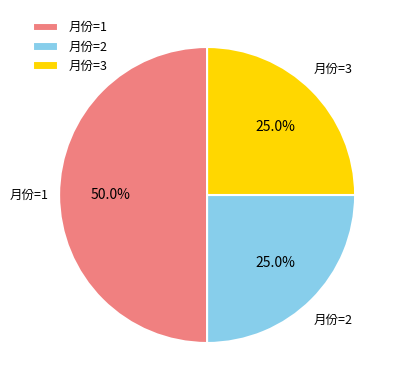

Count the number of slices in the pie.

3